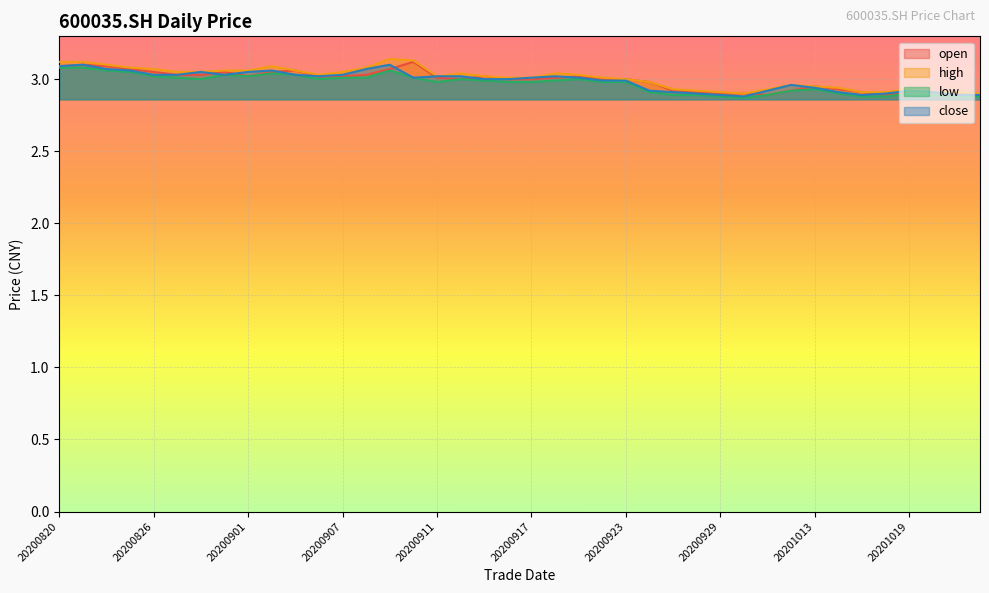

What is the sum of the open values at 20200825 and 20200910?

6.2